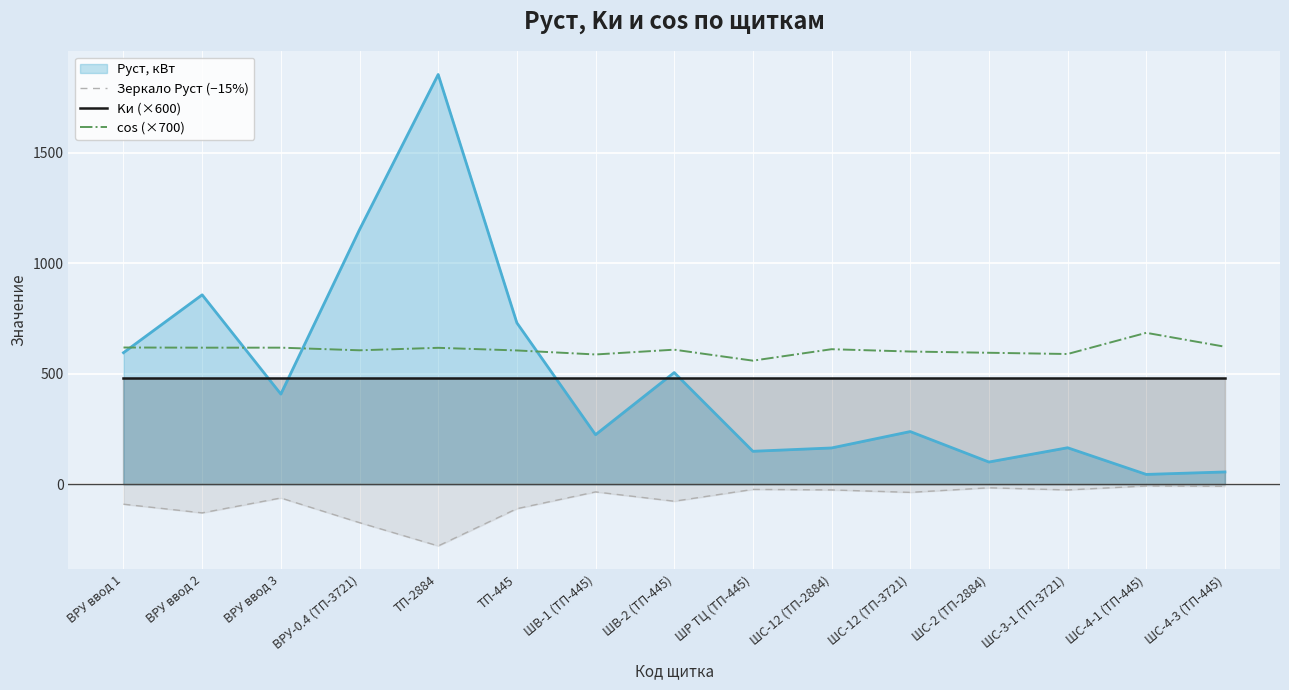

What is the spread (max minus min) of values at ВРУ ввод 1?

708.9